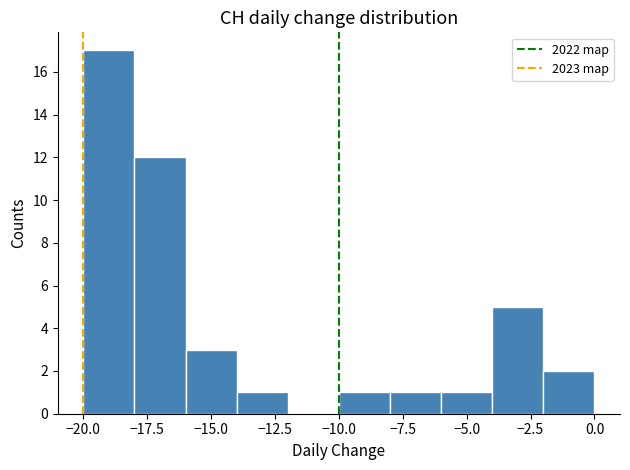

Reading left to right, transcribe this chart: for each bar, give the range it covers on the x-axis and its height. The values are not printed on the chart, so give them approximately, as read against the axis.

-20 to -18: 17
-18 to -16: 12
-16 to -14: 3
-14 to -12: 1
-12 to -10: 0
-10 to -8: 1
-8 to -6: 1
-6 to -4: 1
-4 to -2: 5
-2 to 0: 2